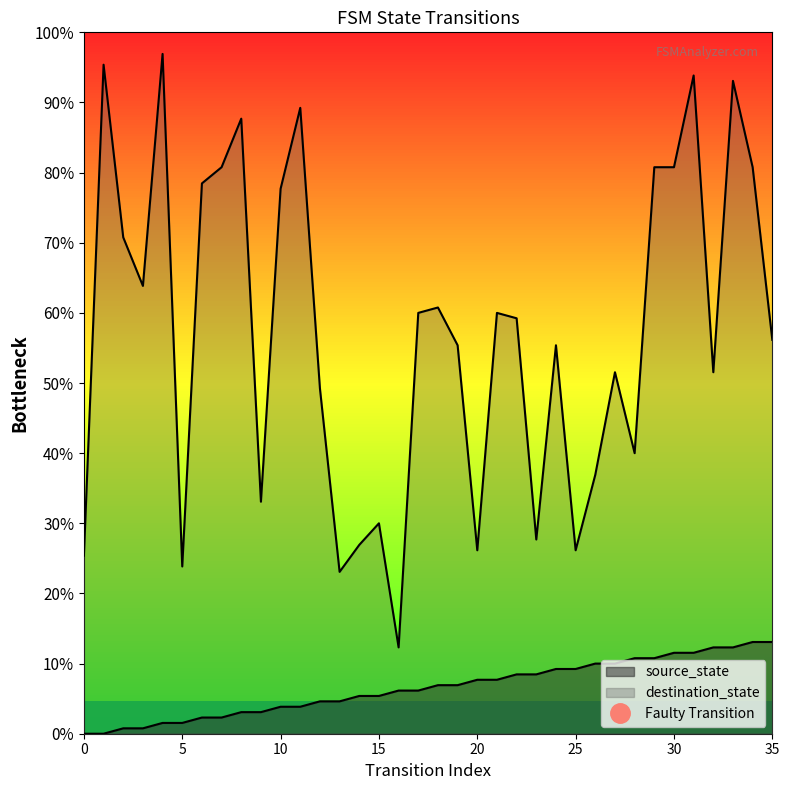

Is it true that source_state equals 8 at 16?

True